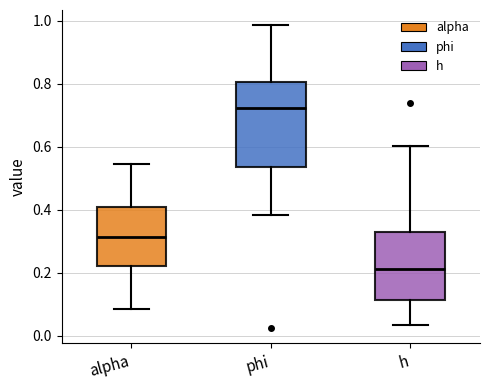

Where is the upper edge of the box for alpha on the y-axis? The values are not printed on the chart, so give them approximately, as read against the axis.

0.40